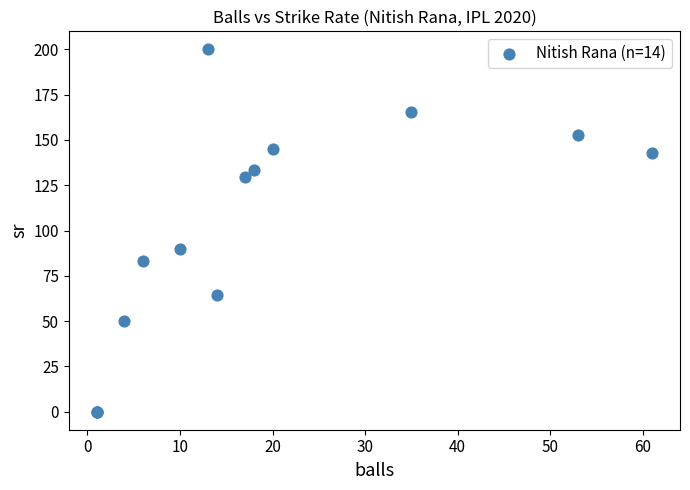

What Y value in the scatter plot is closest to 100?

90.0